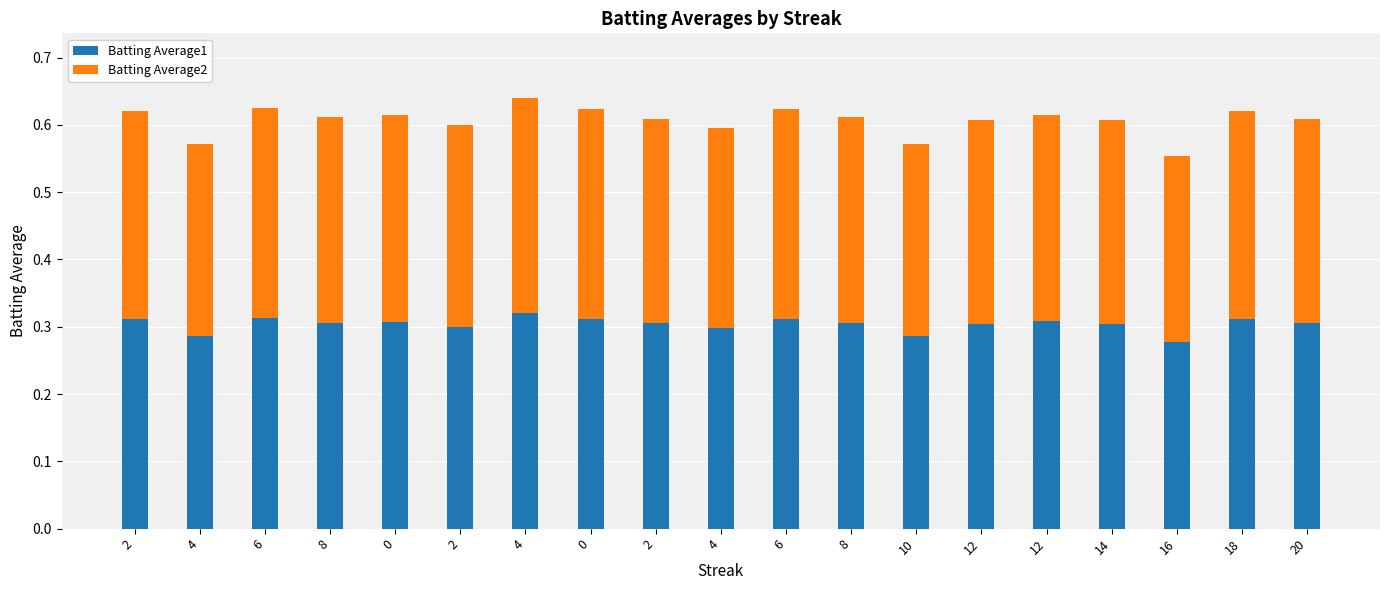

What is the total value across all series at 14?

0.6